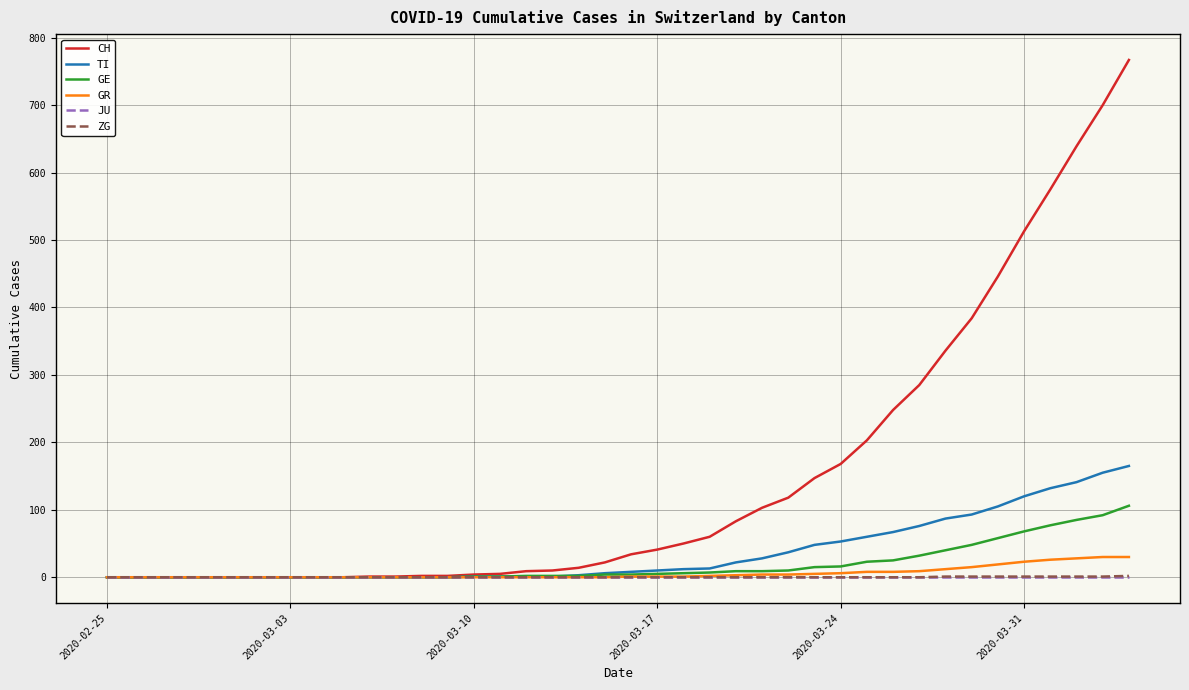

Which series has the widest spread of values?

CH